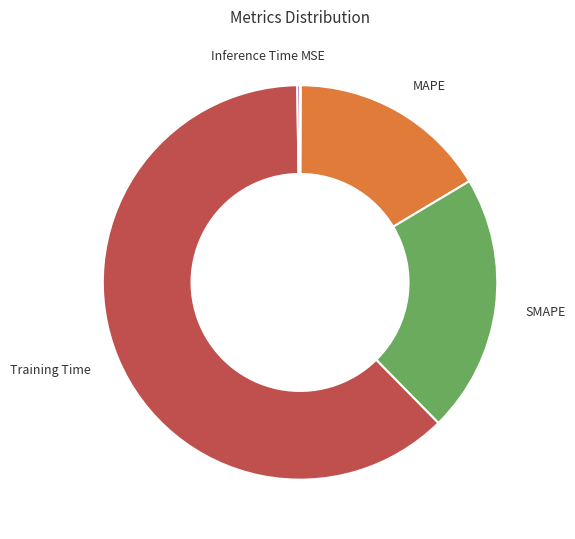

What is the largest slice in the pie chart?

Training Time